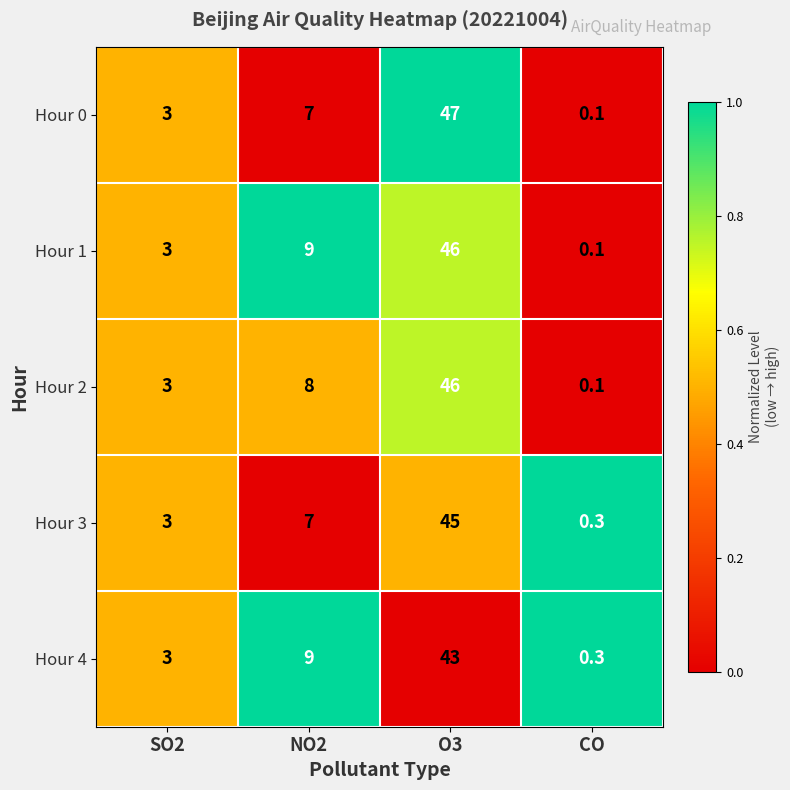

Reading left to right, list all the values displayed in this chart.

Hour 0: 3.0	7.0	47.0	0.1
Hour 1: 3.0	9.0	46.0	0.1
Hour 2: 3.0	8.0	46.0	0.1
Hour 3: 3.0	7.0	45.0	0.3
Hour 4: 3.0	9.0	43.0	0.3